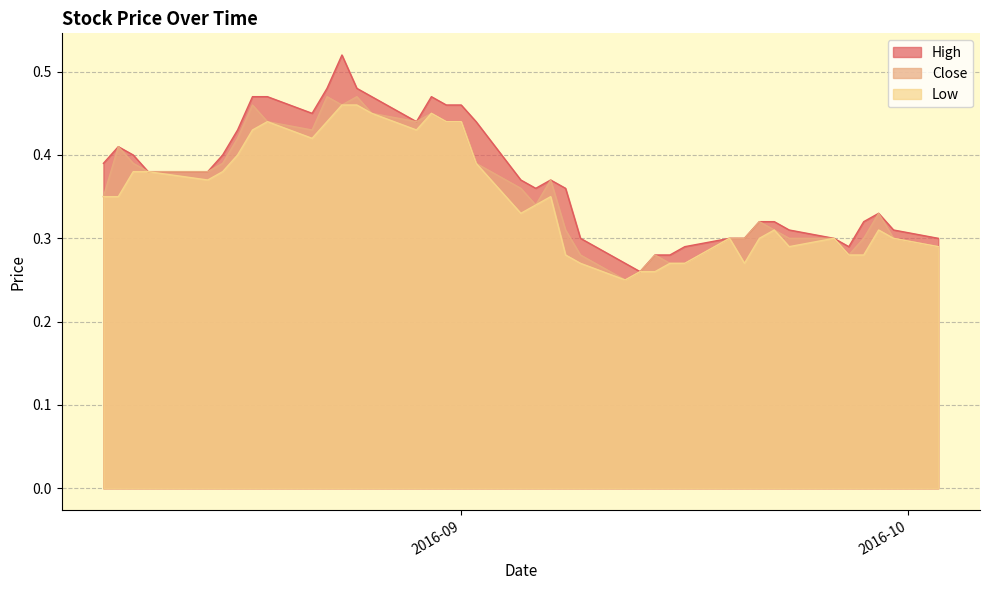

How many lines are shown in the chart?

3